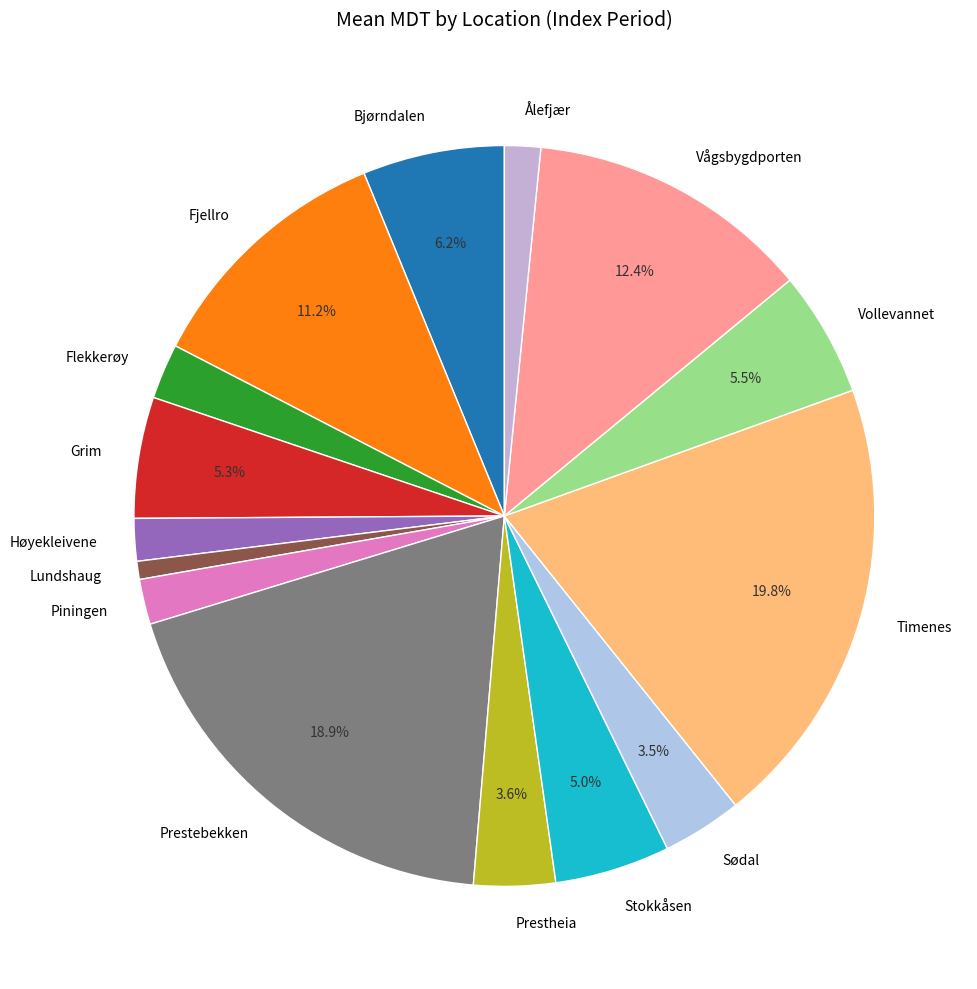

What is the smallest slice in the pie chart?

Lundshaug